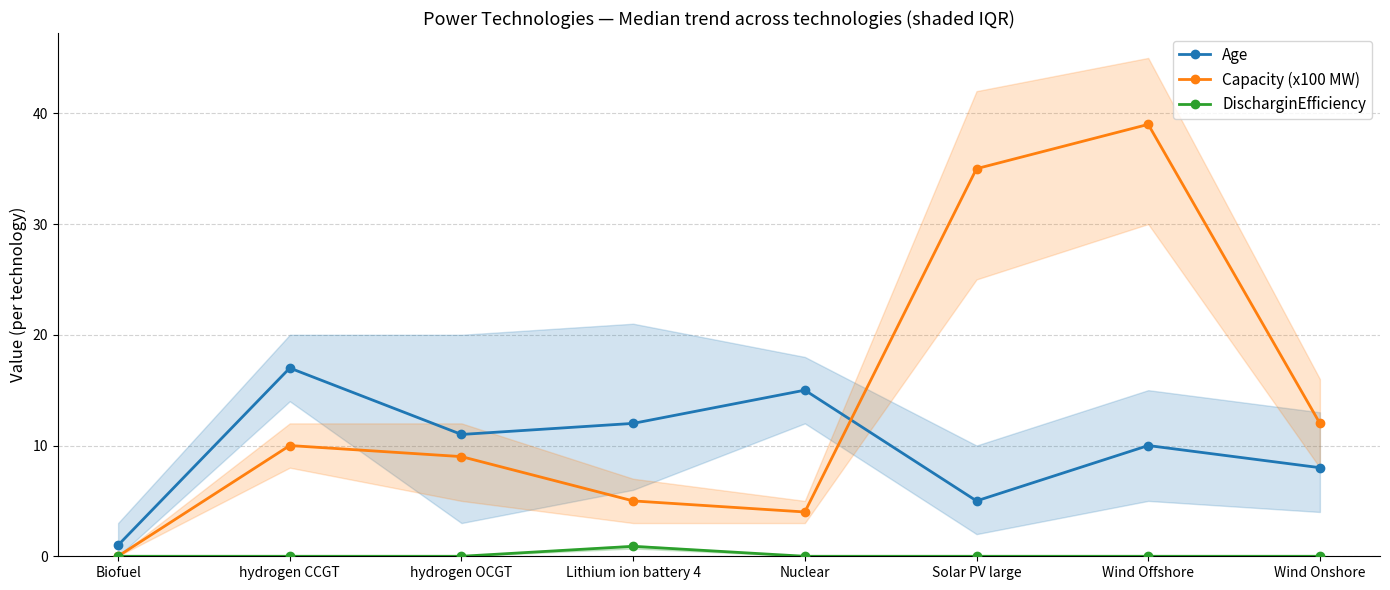

List the series in order of their peak value, lowest first.

DischarginEfficiency, Age, Capacity (x100 MW)